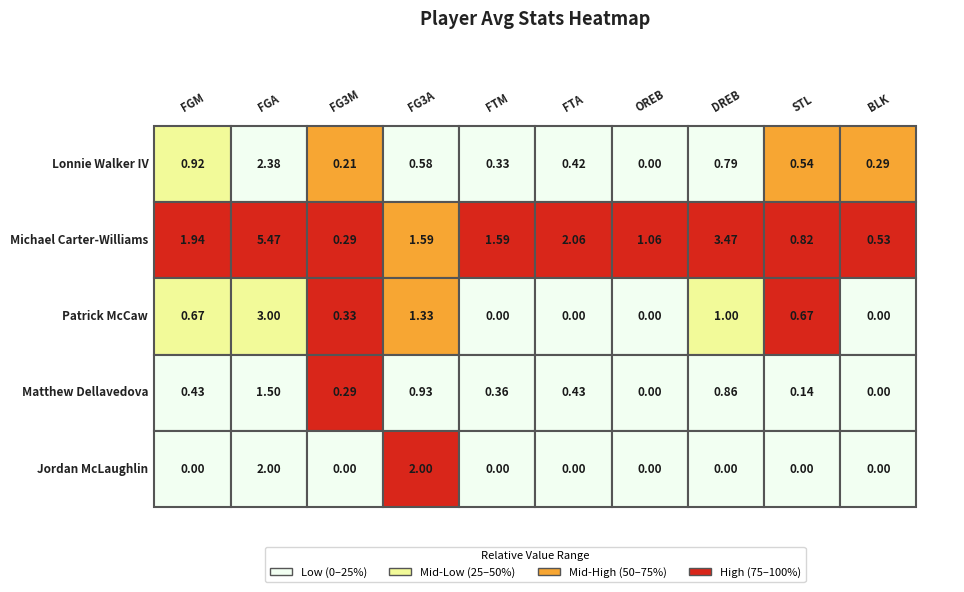

What is the sum of the Lonnie Walker IV values at 9 and 8?

0.8